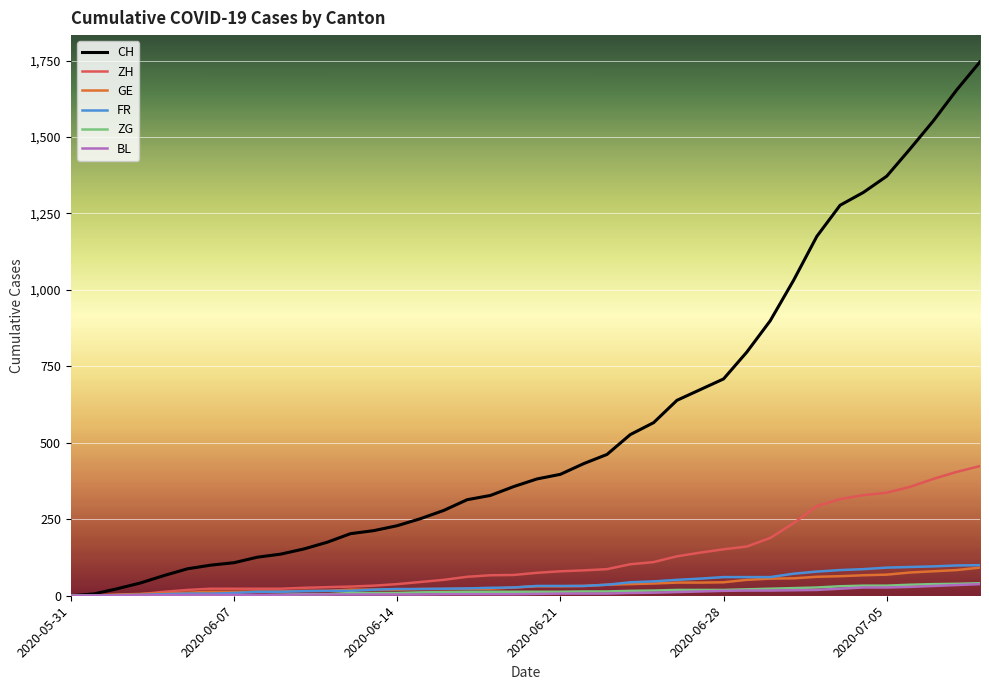

Which series has the largest total across all categories?

CH